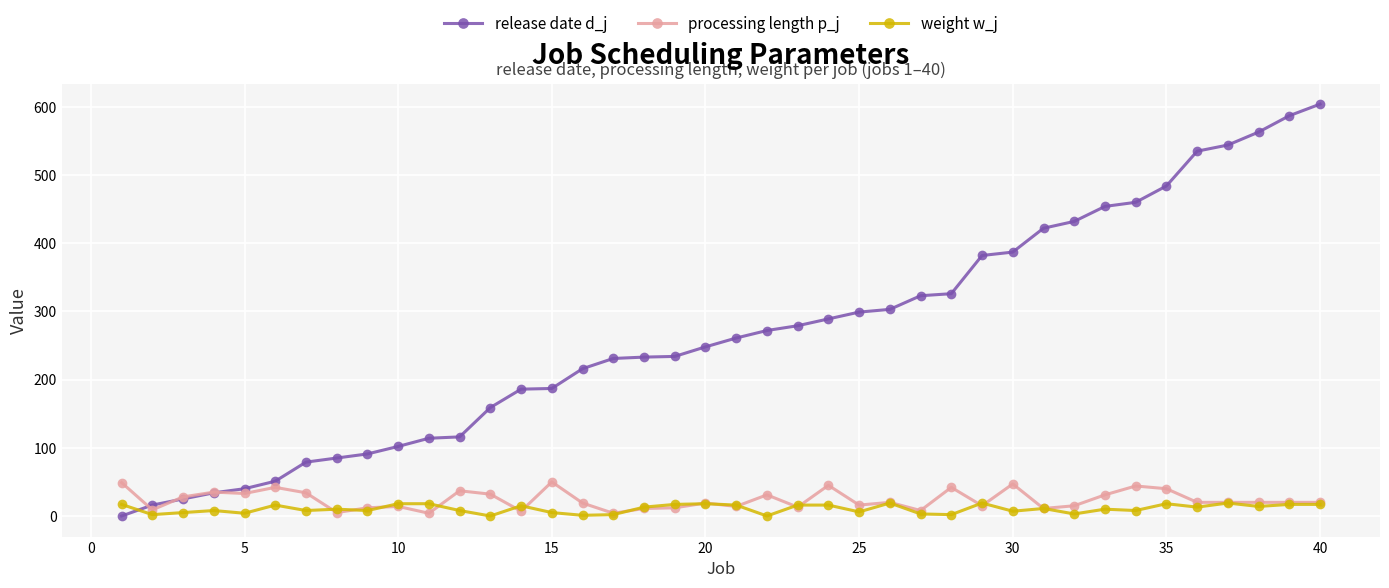

At how many categories does at least one series exceed 345?

12